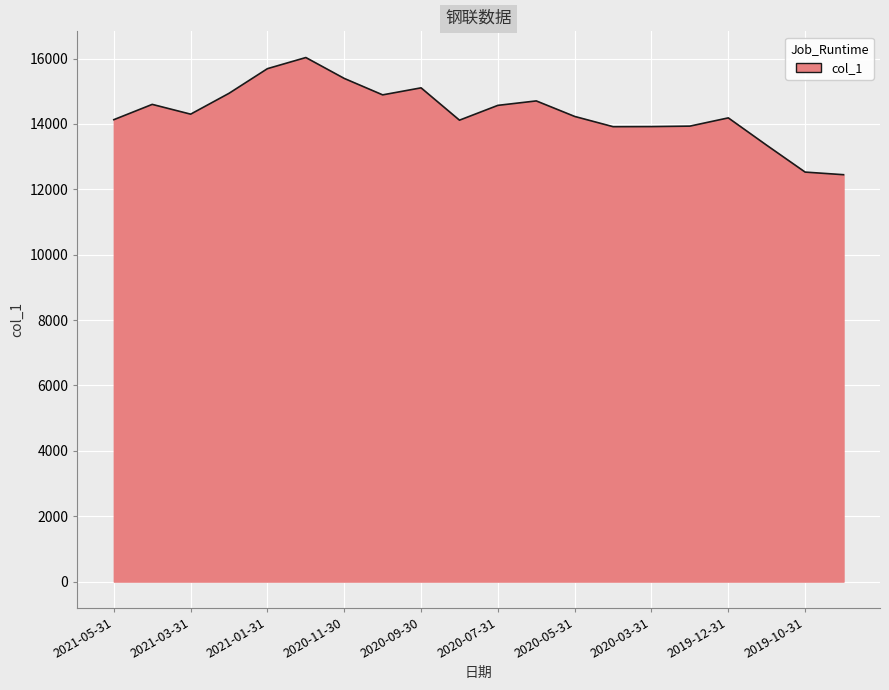

What is the difference between the maximum and minimum values?

3584